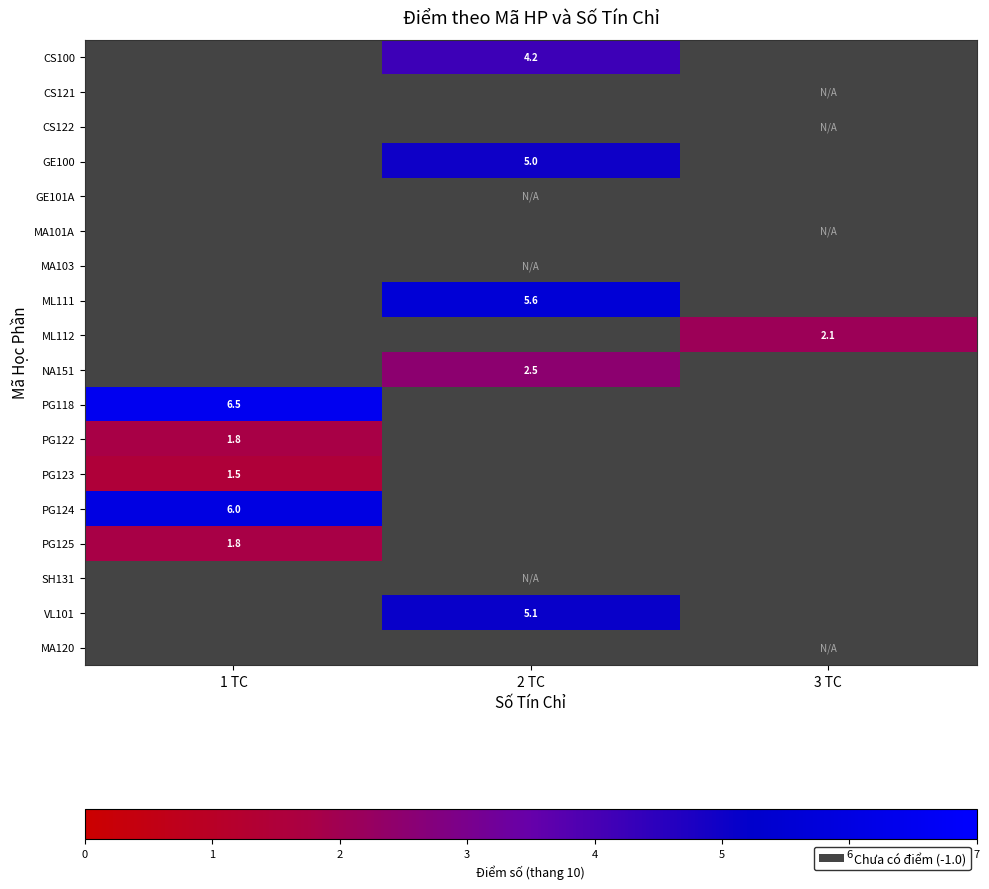

True or false: NA151 has a value of 2.5 at 2 TC.

True